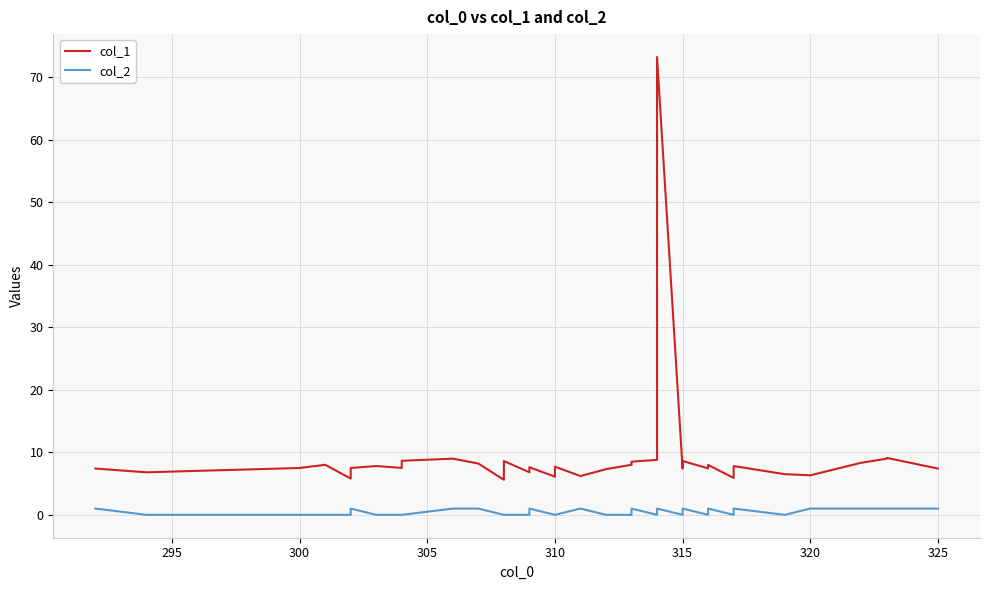

True or false: col_1 and col_2 intersect in this chart.

False